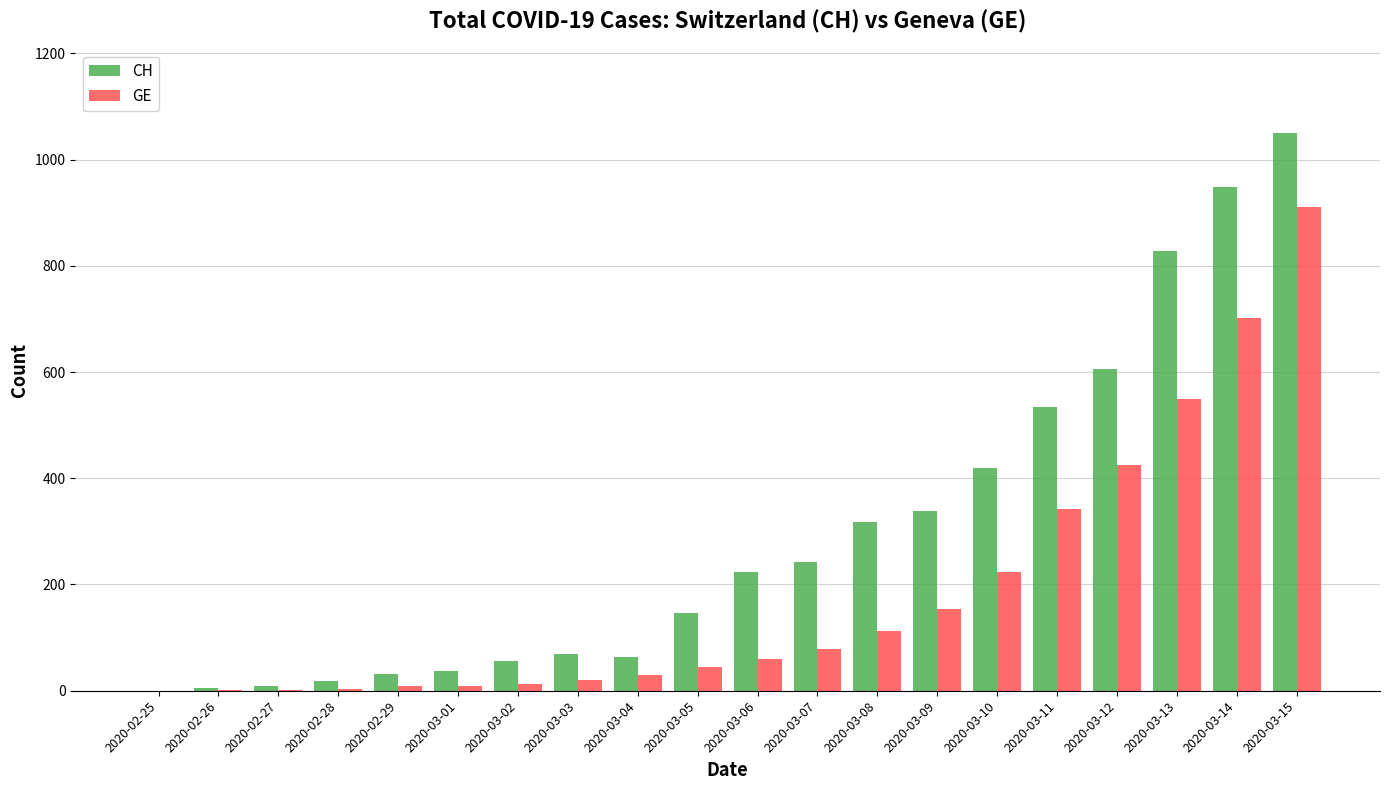

At which category is the sum across all series the highest?

2020-03-15